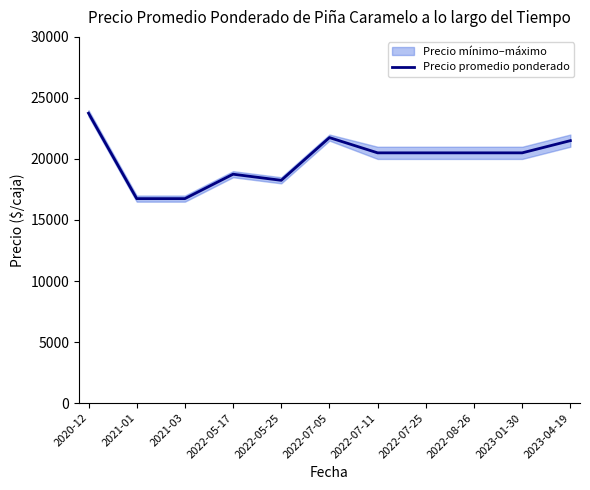

At which label does the data first exceed 20500?

2020-12